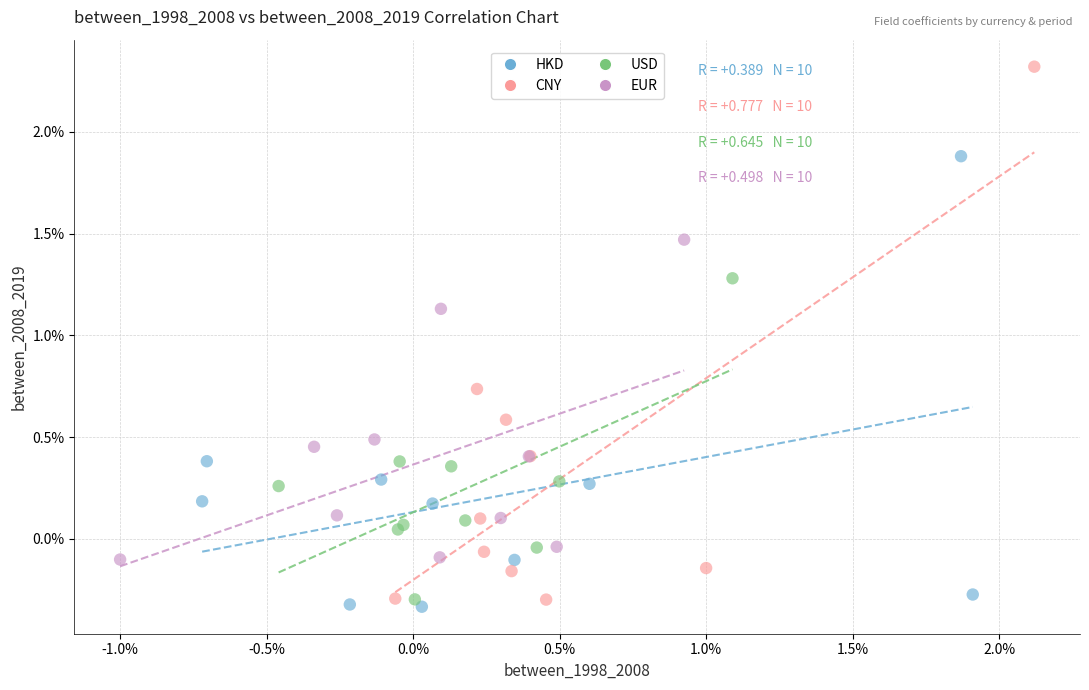

What are all the series names shown in the legend?

HKD, CNY, USD, EUR